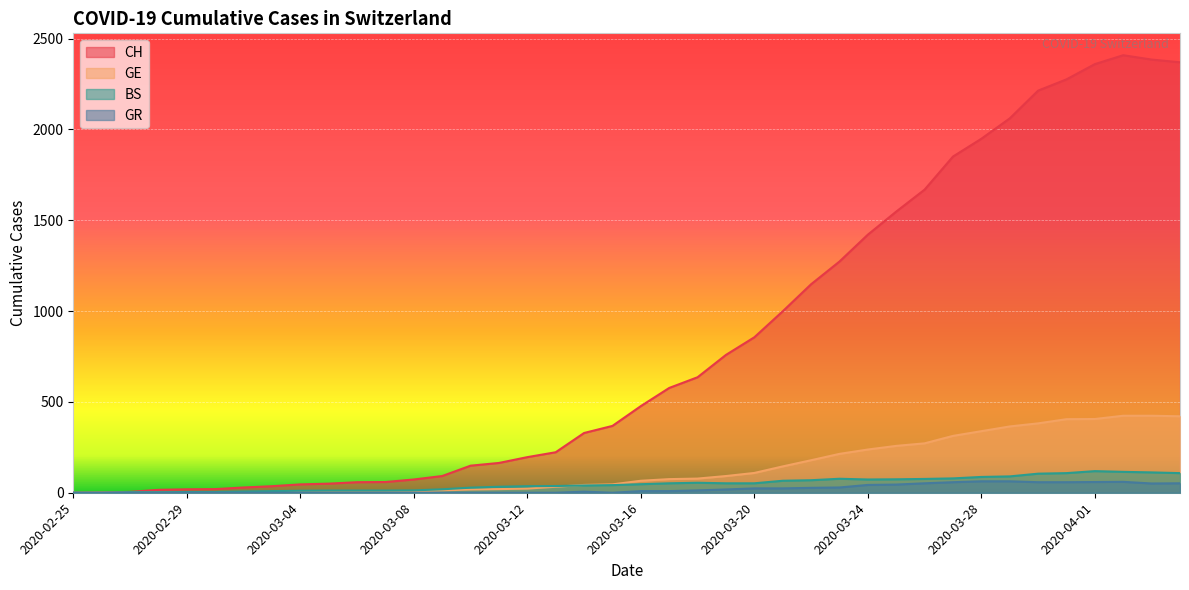

Rank the series by their maximum value, from highest to lowest.

CH, GE, BS, GR